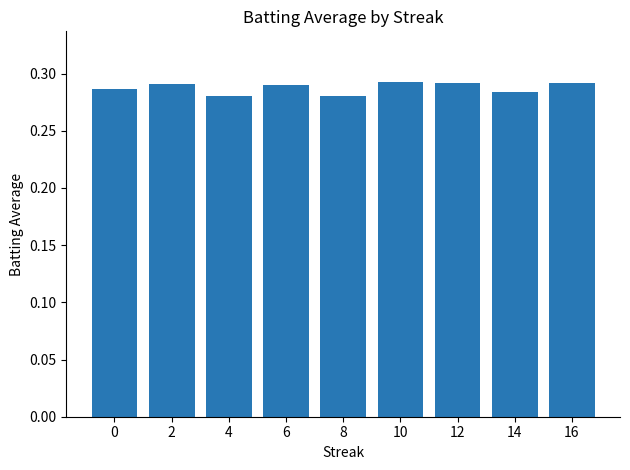

The chart shows a value of 0.5 at 10. True or false?

False